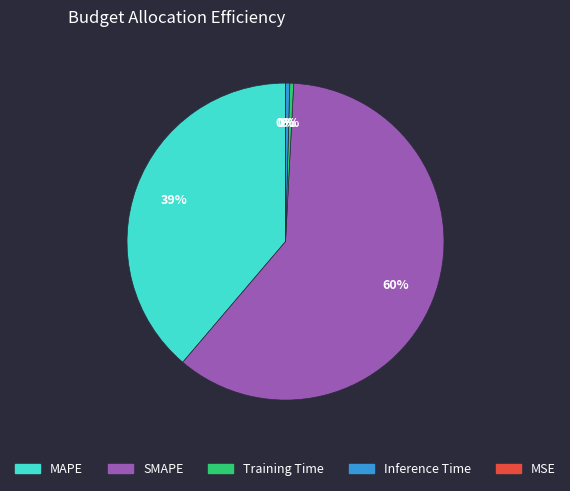

True or false: MAPE accounts for 39% of the total.

True